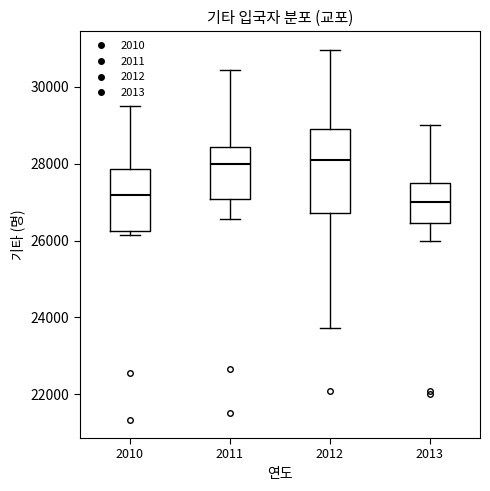

Reading left to right, read every box against the y-axis: the position of its median line, the range the box covers, and the ends of its whiskers. The values are not printed on the chart, so give them approximately, as read against the axis.

2010: median 27200, box 26200 to 27800, whiskers 26200 (just below the box's lower edge) to 29600
2011: median 28000, box 27000 to 28400, whiskers 26600 to 30400
2012: median 28000, box 26800 to 28800, whiskers 23800 to 31000
2013: median 27000, box 26400 to 27600, whiskers 26000 to 29000